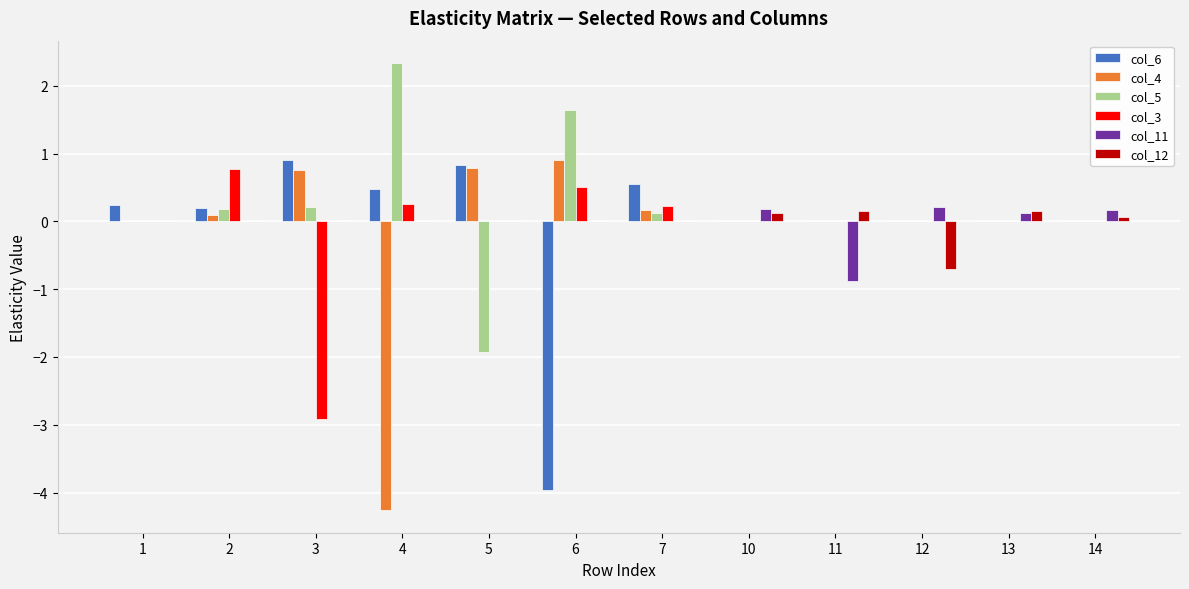

What is the total value across all series at 4?

-1.2